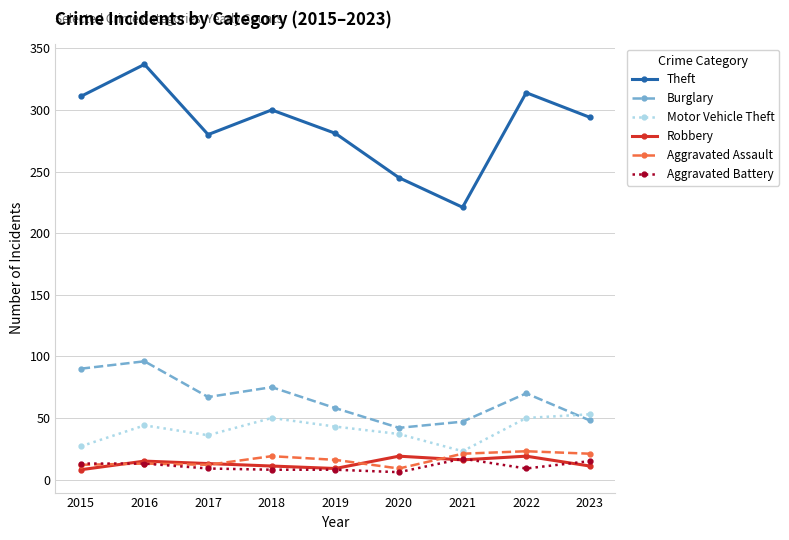

Rank the series at 2018 from highest to lowest value.

Theft, Burglary, Motor Vehicle Theft, Aggravated Assault, Robbery, Aggravated Battery